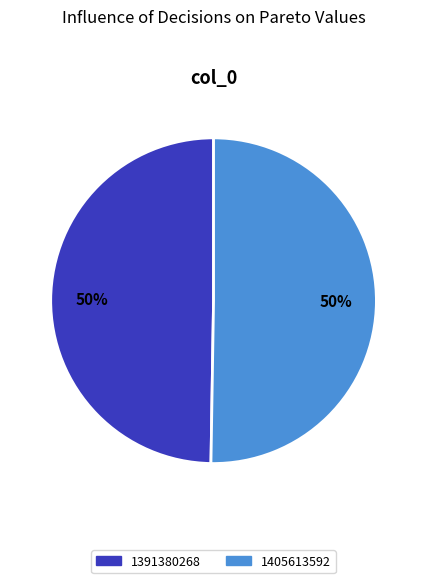

What is the smallest slice in the pie chart?

1391380268